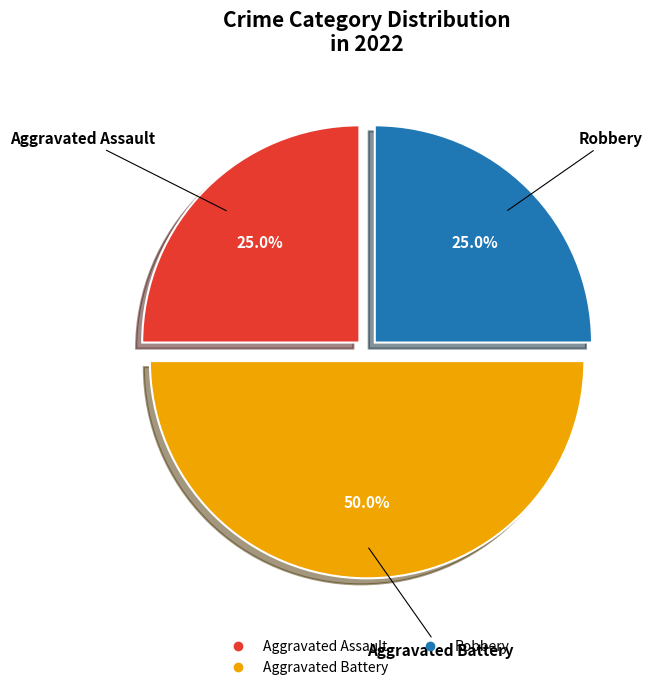

How many segments does this pie chart have?

3